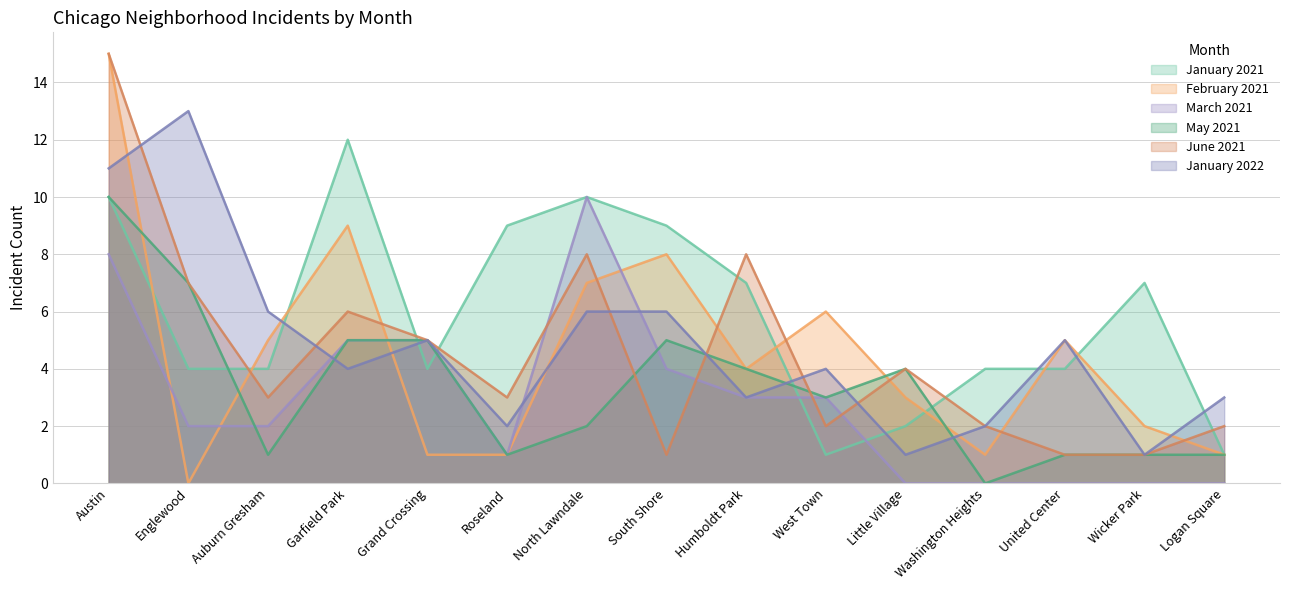

At which category is the sum across all series the highest?

Austin